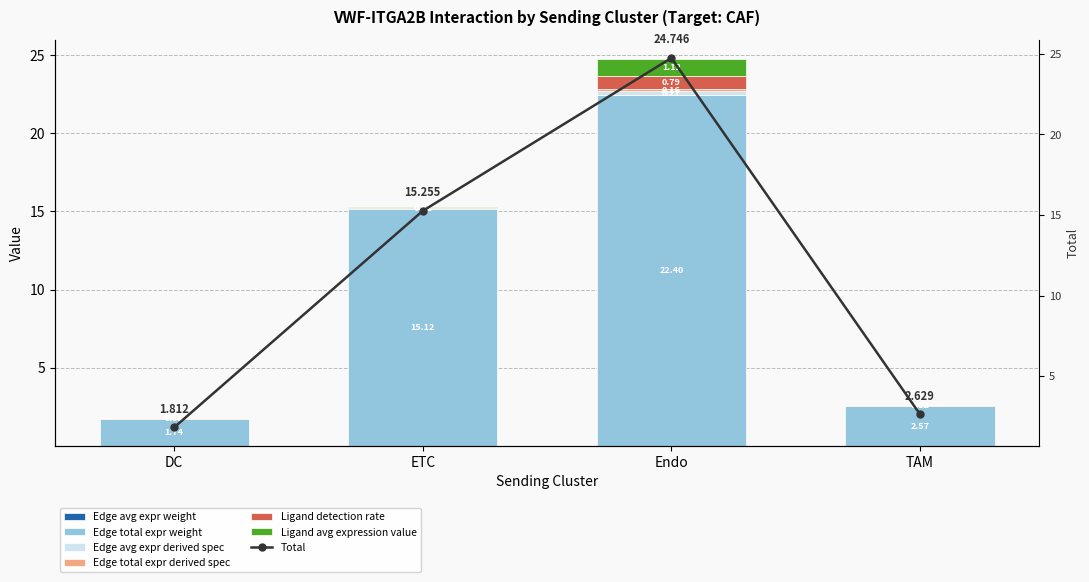

Reading right to left, extract all data points from this chart.

Edge avg expr weight: TAM=0.0	Endo=0.0	ETC=0.0	DC=0.0
Edge total expr weight: TAM=2.6	Endo=22.4	ETC=15.1	DC=1.7
Edge avg expr derived spec: TAM=0.0	Endo=0.3	ETC=0.0	DC=0.0
Edge total expr derived spec: TAM=0.0	Endo=0.2	ETC=0.1	DC=0.0
Ligand detection rate: TAM=0.0	Endo=0.8	ETC=0.0	DC=0.0
Ligand avg expression value: TAM=0.0	Endo=1.1	ETC=0.0	DC=0.0